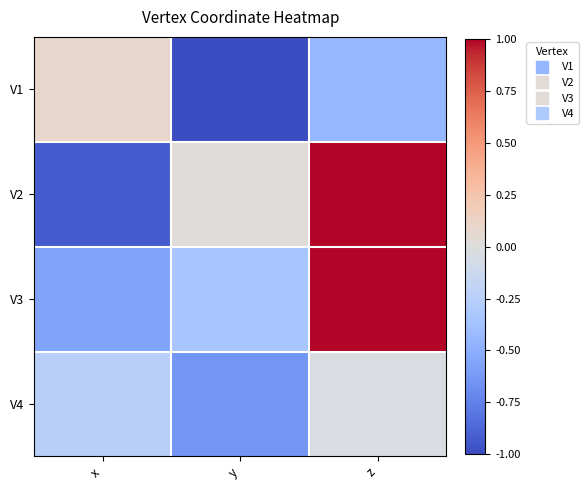

At y, list the series in order from largest to smallest.

V2, V3, V4, V1